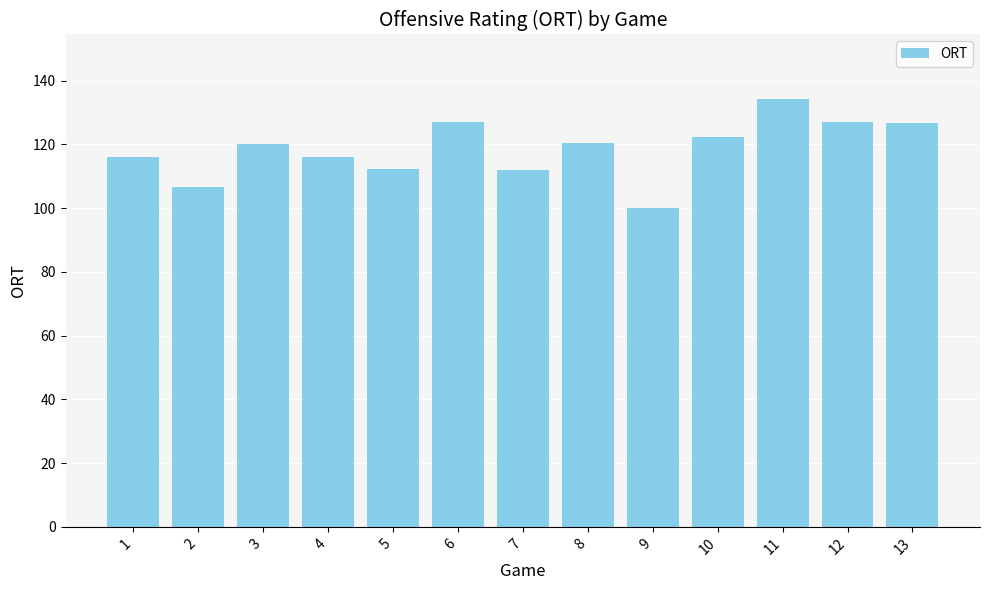

Which category has the lowest value across all series?

9